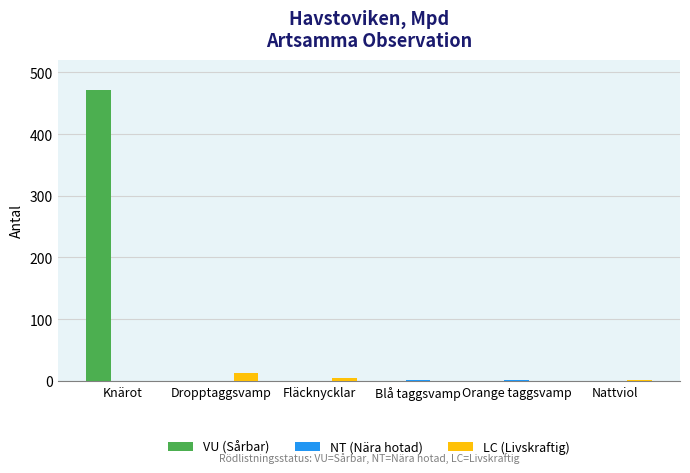

Is it true that LC (Livskraftig) equals 0 at Knärot?

True